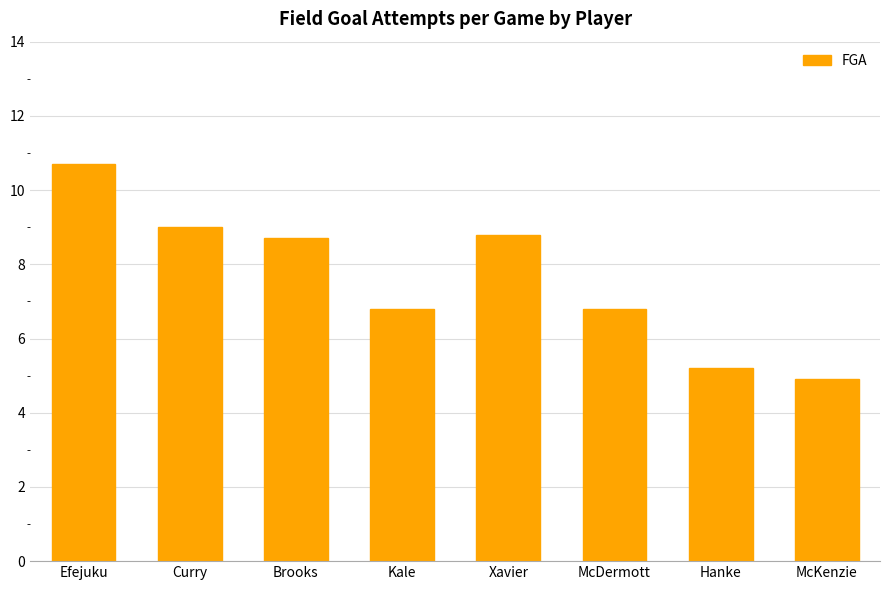

What is the difference between the values at Efejuku and Xavier?

1.9